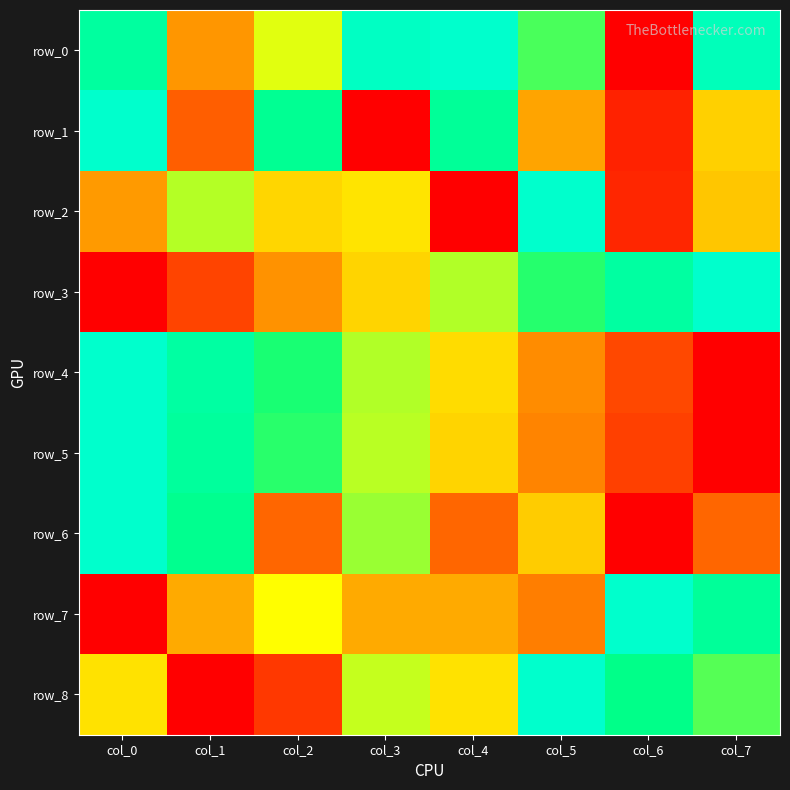

Which series has the widest spread of values?

row_0